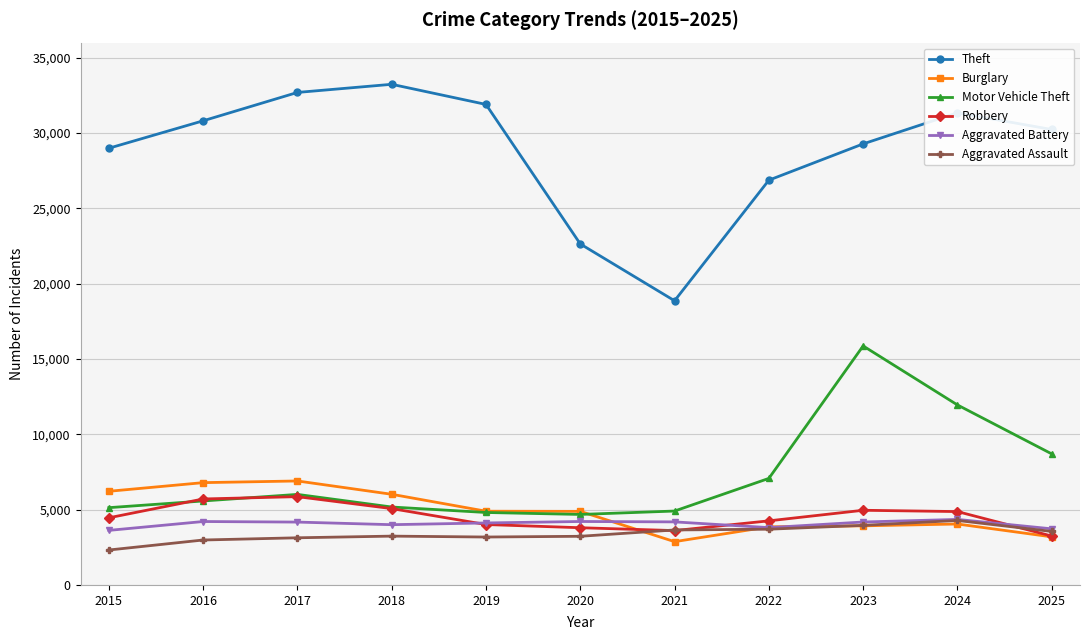

True or false: Theft and Burglary intersect in this chart.

False